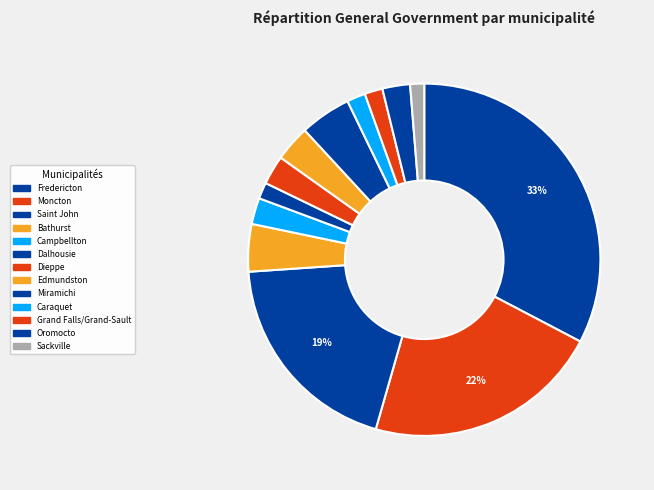

To the nearest percent, what is the average slice percentage?

8%